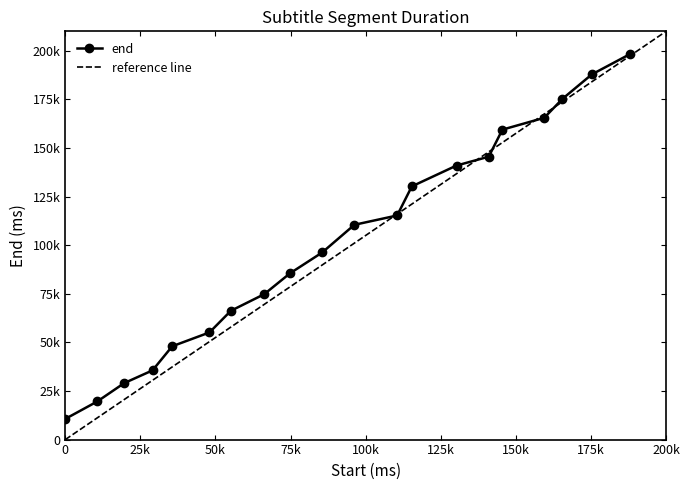

Is it true that the value at 0 is 16778?

False